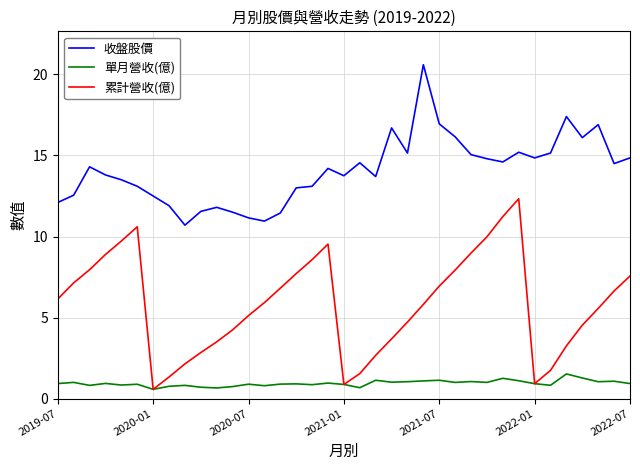

In 收盤股價, how many points are higher than both neighbors (excluding endpoints)?

9